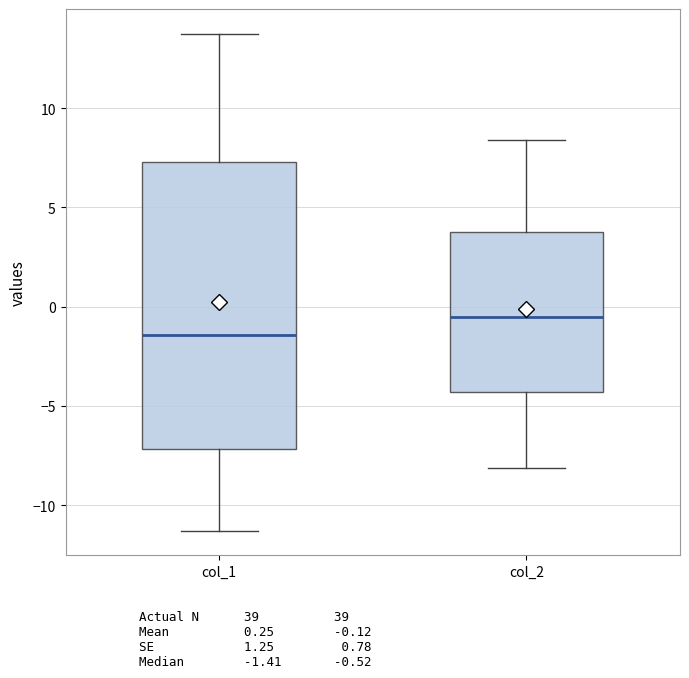

Reading left to right, transcribe this box plot: for each box, give where its median line is, the range the box spans, and where its two whiskers end, as read against the y-axis. The values are not printed on the chart, so give them approximately, as read against the axis.

col_1: median -1.5, box -7.0 to 7.5, whiskers -11.5 to 13.5
col_2: median -0.5, box -4.5 to 4.0, whiskers -8.0 to 8.5